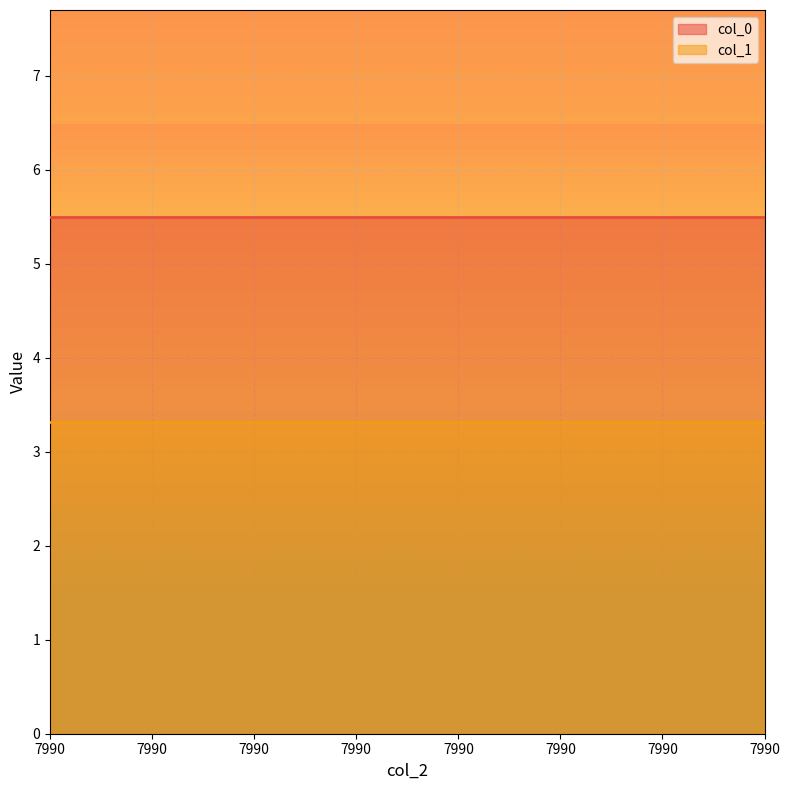

Reading left to right, extract all data points from this chart.

col_0: 7990=5.5	7990=5.5	7990=5.5	7990=5.5	7990=5.5	7990=5.5	7990=5.5	7990=5.5
col_1: 7990=3.3	7990=3.3	7990=3.3	7990=3.3	7990=3.3	7990=3.3	7990=3.3	7990=3.3